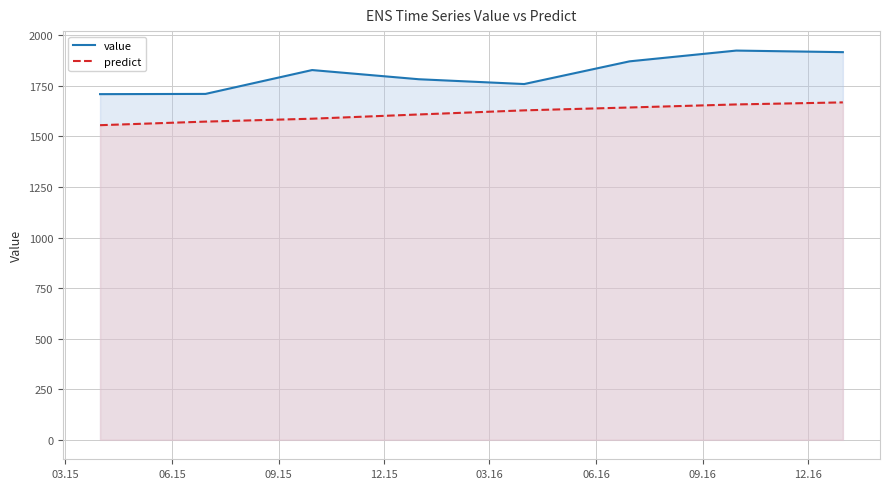

Reading left to right, list all the values displayed in this chart.

value: 1709.4	1710.5	1828.5	1783.1	1759.3	1871.6	1924.8	1917.0
predict: 1555.8	1573.5	1587.9	1608.9	1629.2	1643.4	1658.5	1668.6